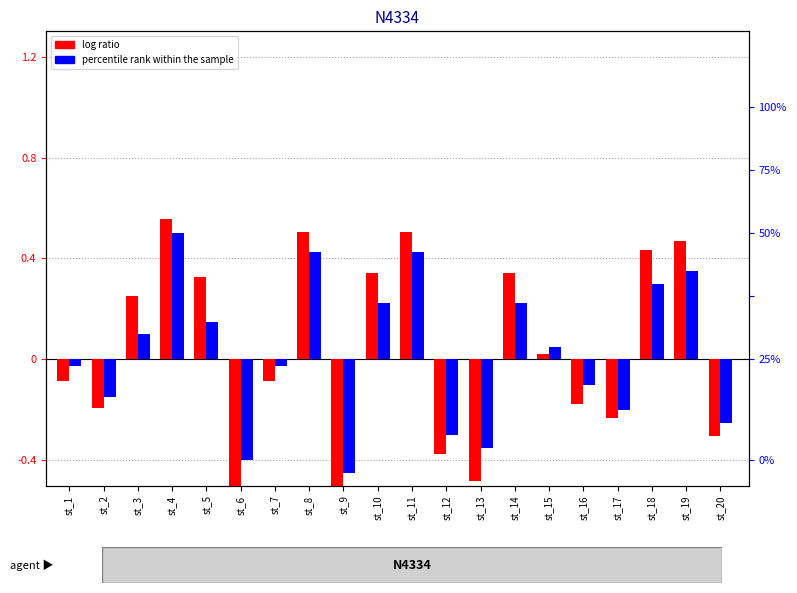

What is the value of the log ratio bar at the 3rd from the left?

0.3